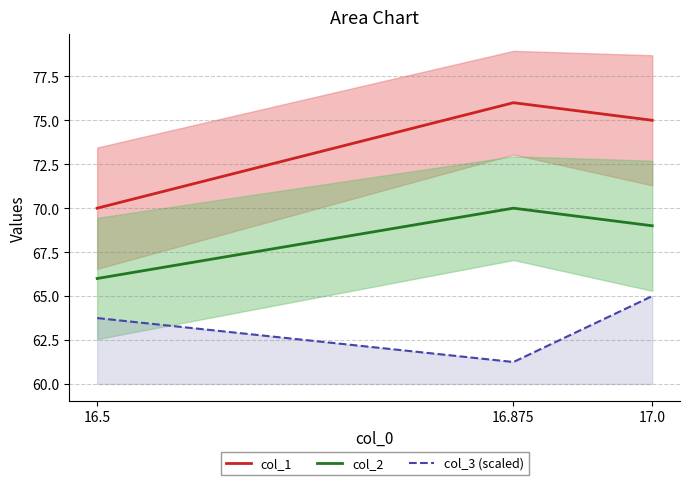

Which has a higher value, 17.0 or 16.875?

16.875